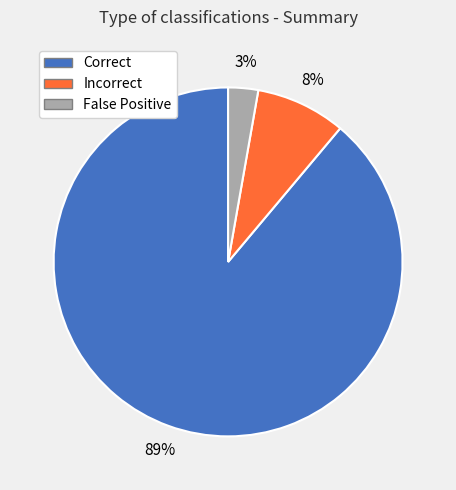

To the nearest percent, what is the difference between the largest and smallest slice percentages?

86%